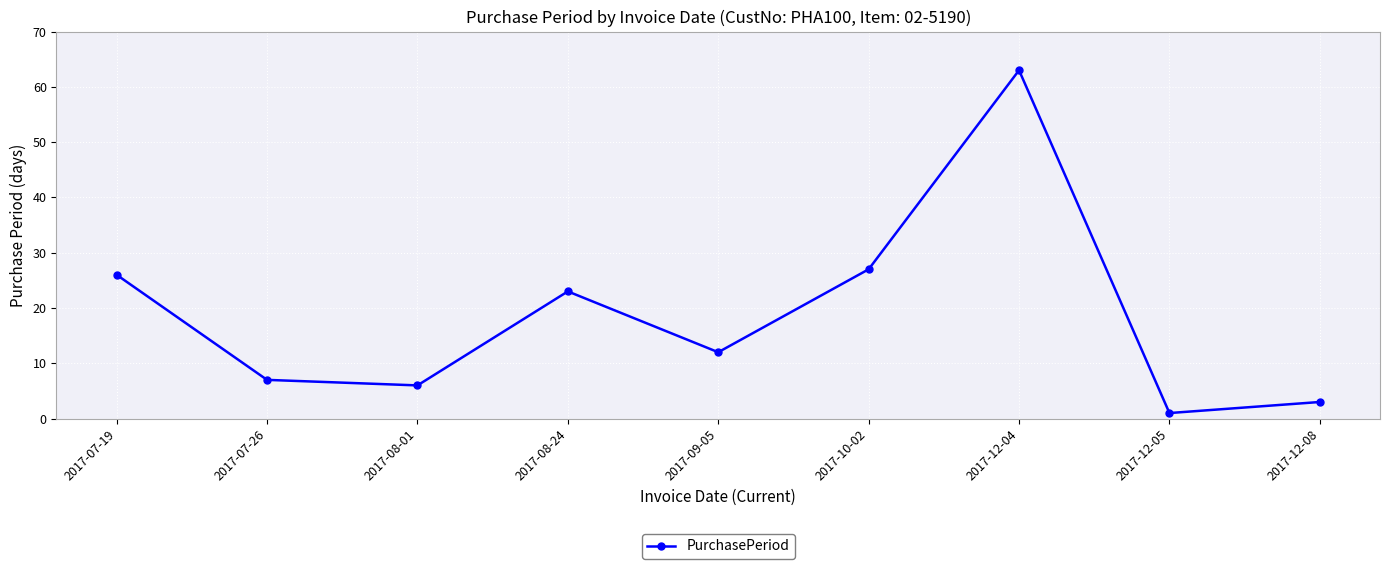

How many series are shown in this chart?

1